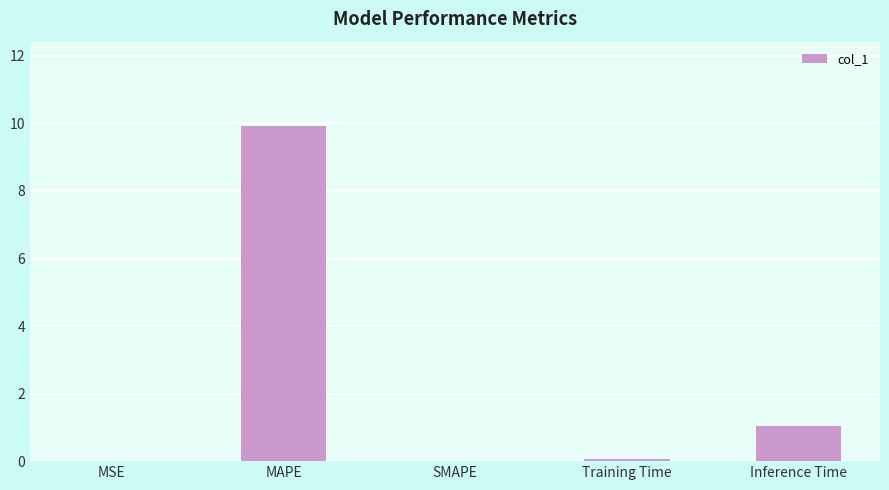

Where is the data nearest to the value 4?

Inference Time